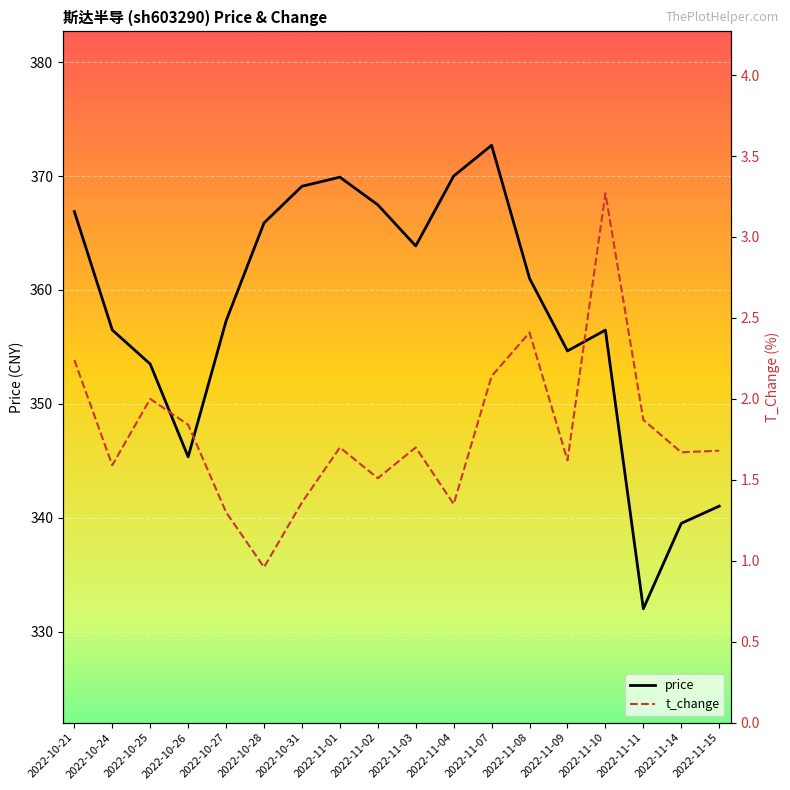

What are all the series names shown in the legend?

price, t_change